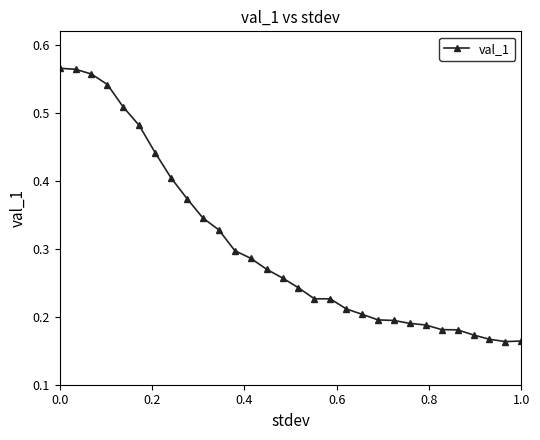

Count the values in the range 0 to 1.

30